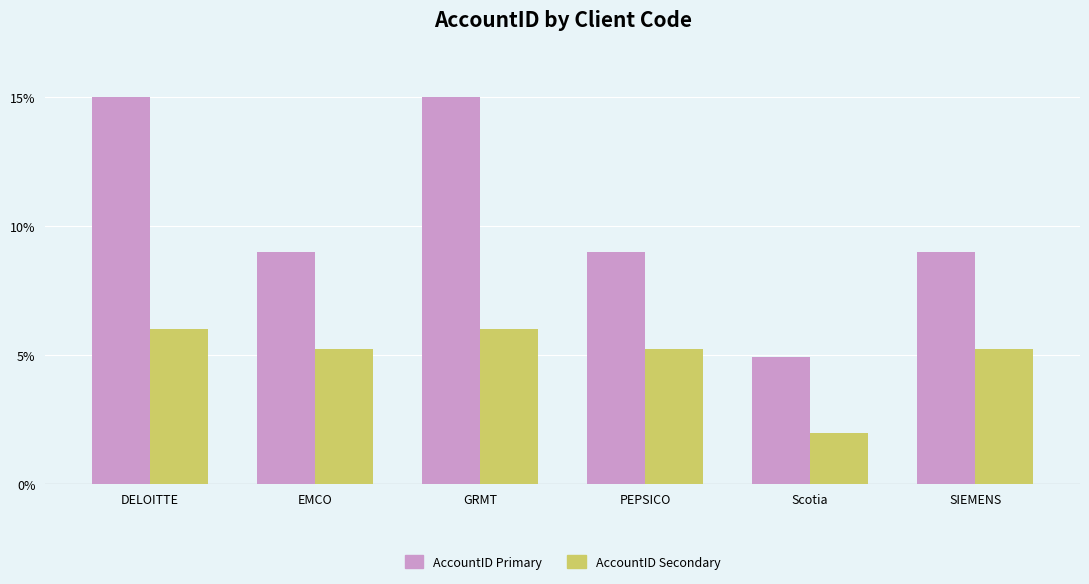

Which series has the largest total across all categories?

AccountID Primary